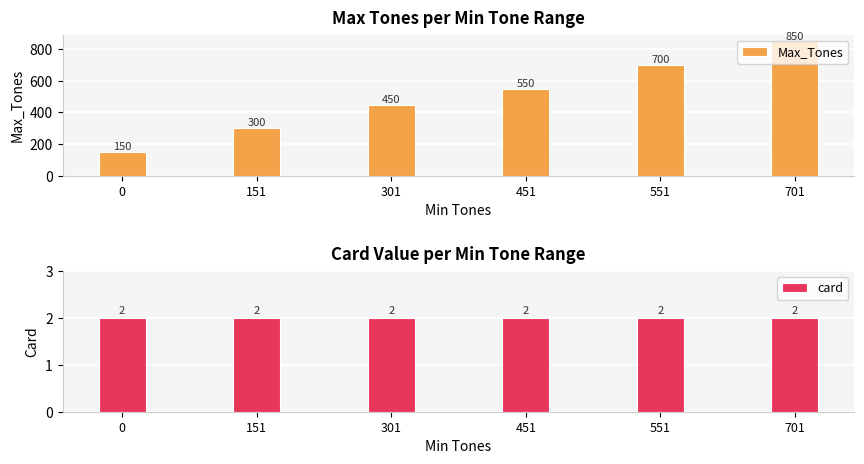

Reading right to left, list all the values displayed in this chart.

Max_Tones: 701=850	551=700	451=550	301=450	151=300	0=150
card: 701=2	551=2	451=2	301=2	151=2	0=2